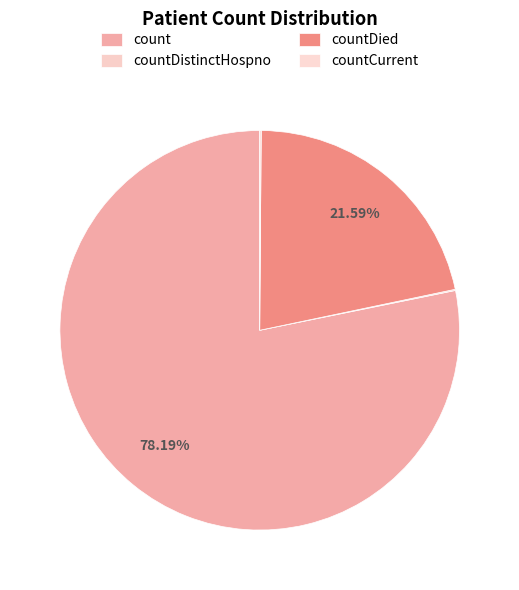

Count the number of slices in the pie.

4